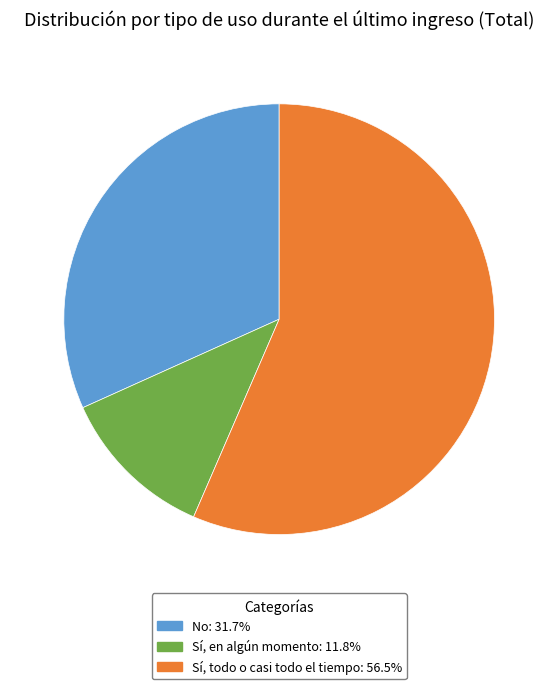

Approximately how many times larger is the value at No compared to Sí, en algún momento?

2.7